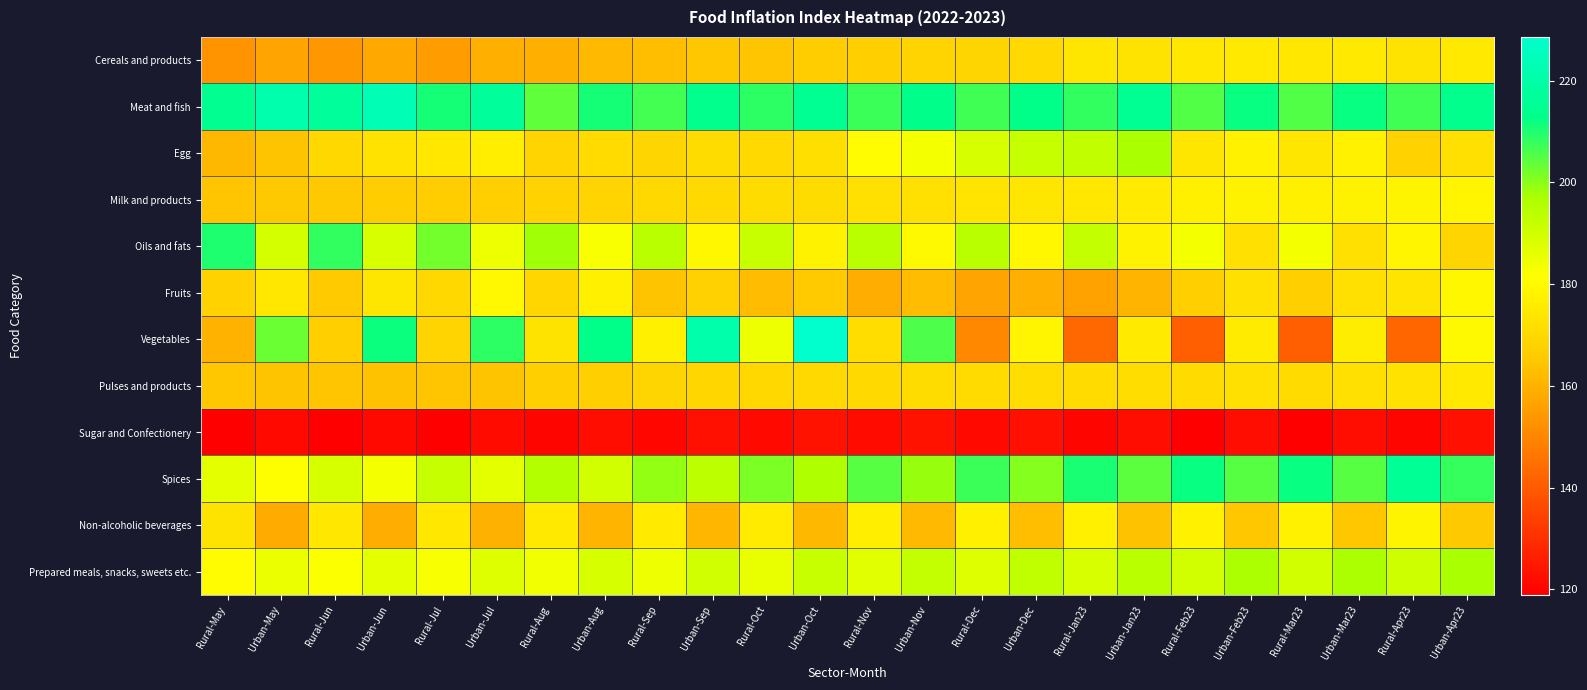

Which series changed the most between Rural-Dec and Urban-Jan23?

Vegetables